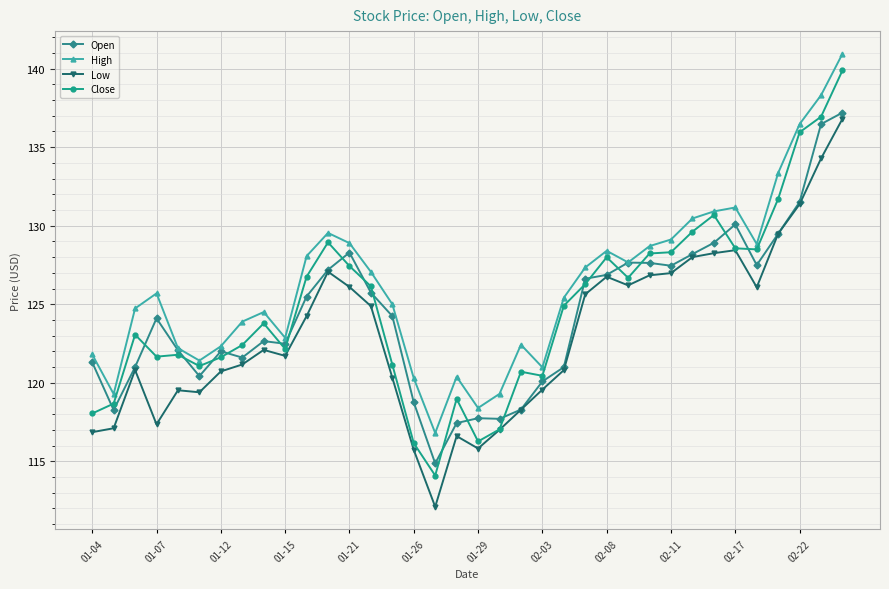

True or false: Low has more than 0 points higher than both neighbors.

True